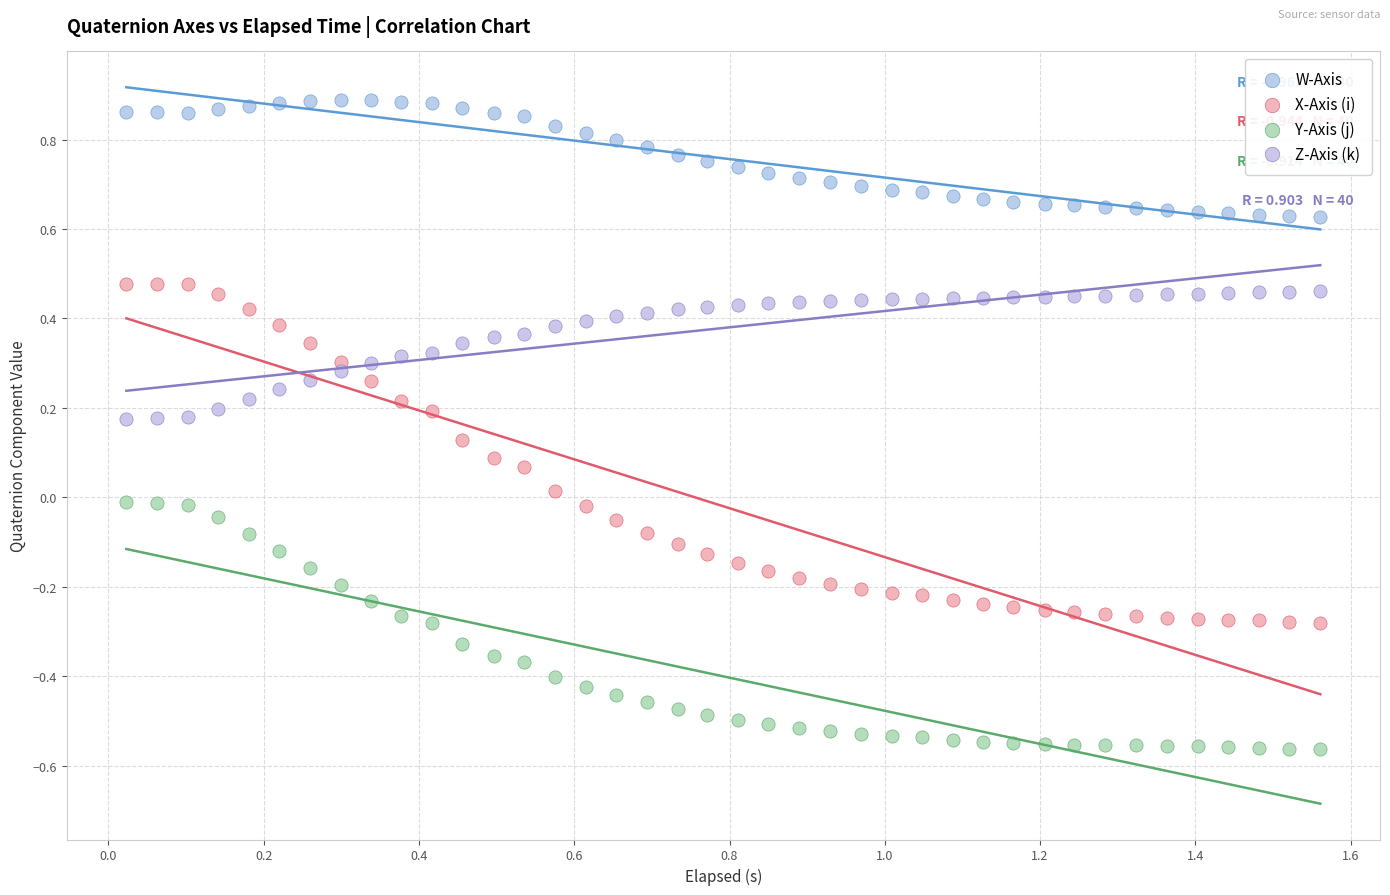

Which series has the largest Y range (max minus min)?

X-Axis (i)